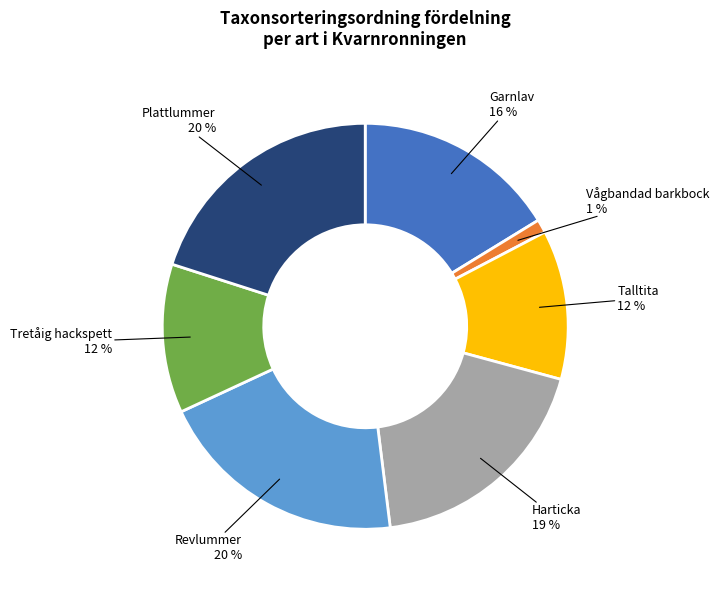

To the nearest percent, what is the average slice percentage?

14%